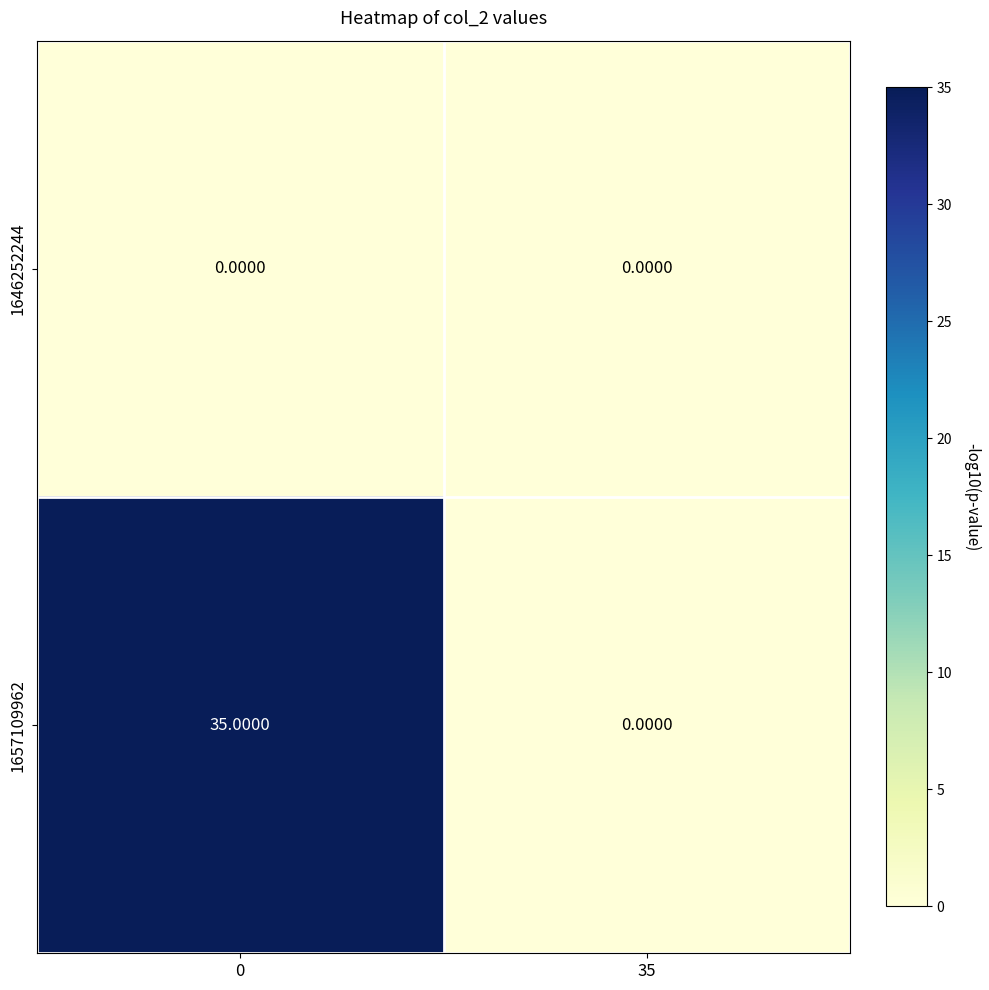

List the series in order of their overall mean, lowest first.

1646252244, 1657109962